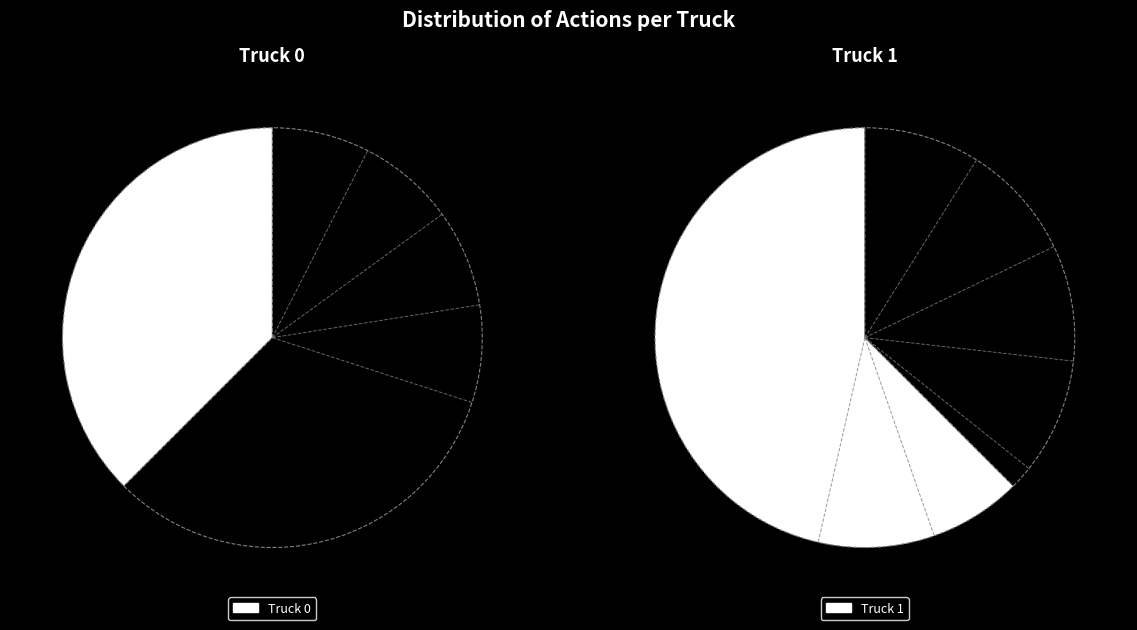

Is there any slice that represents more than half of the pie?

Yes